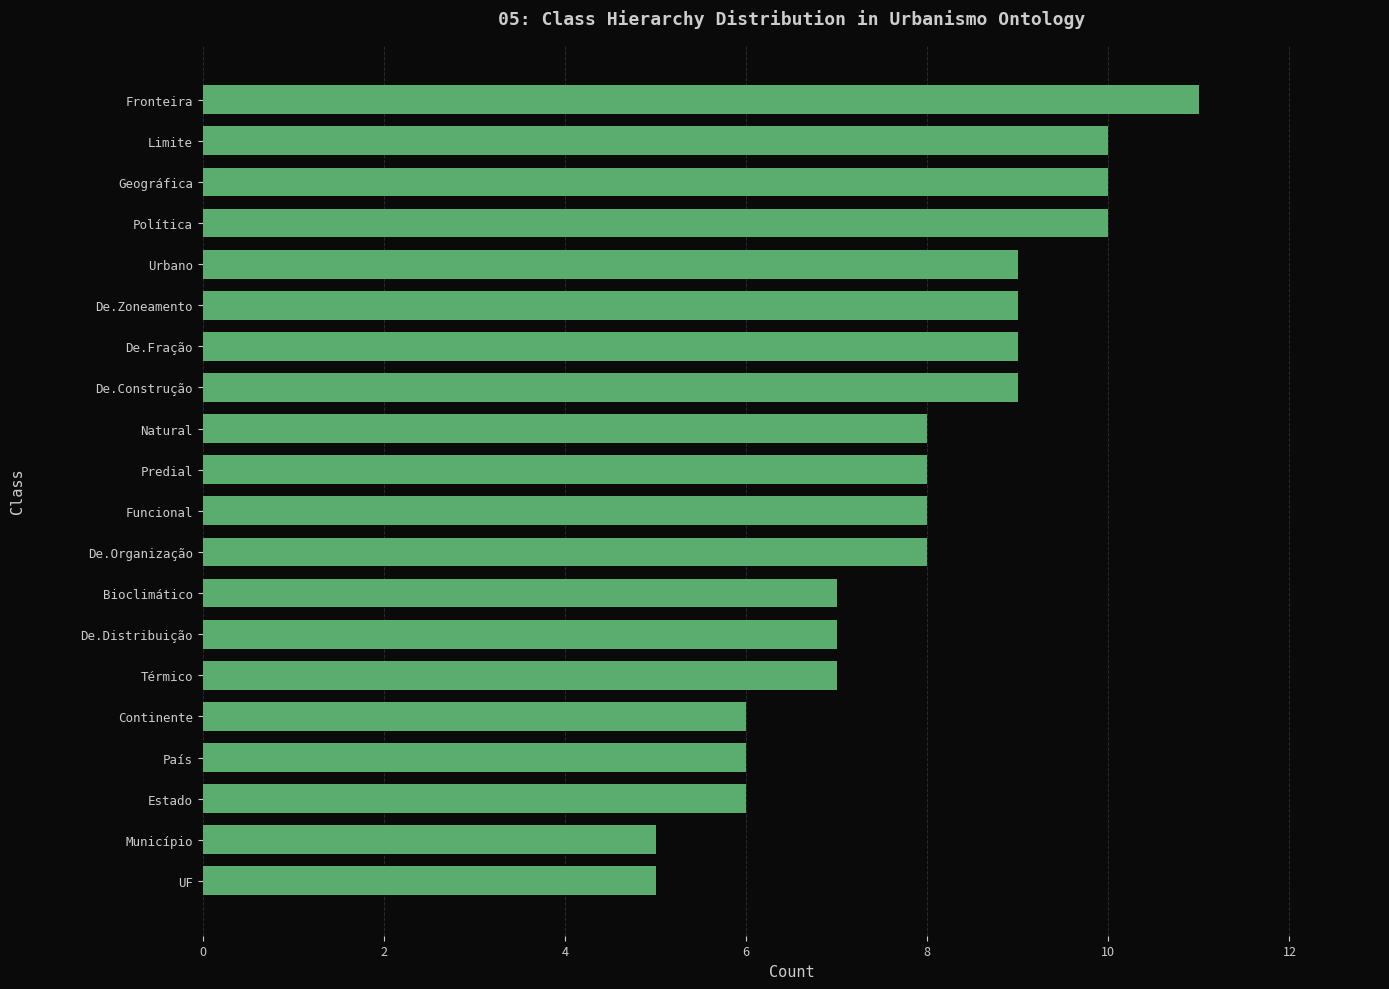

What is the label of the 14th bar from the top?

De.Distribuição